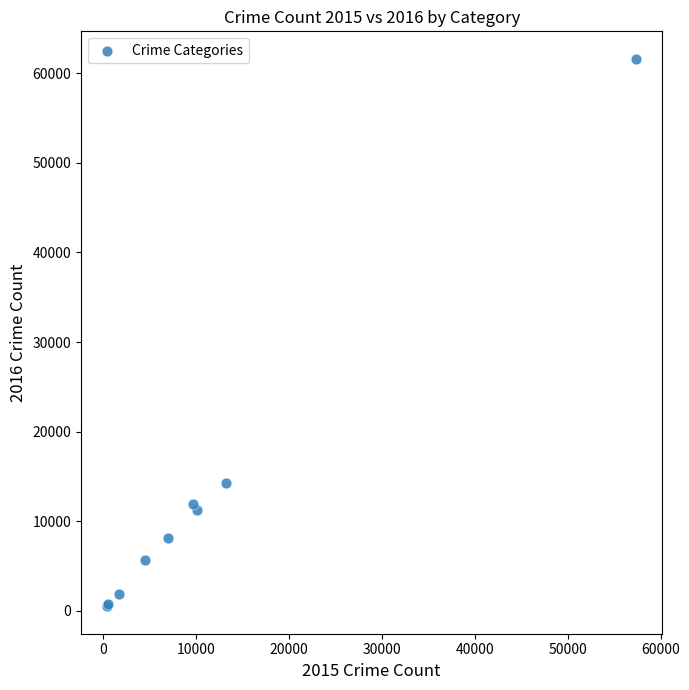

What Y value in the scatter plot is closest to 31069?

14289